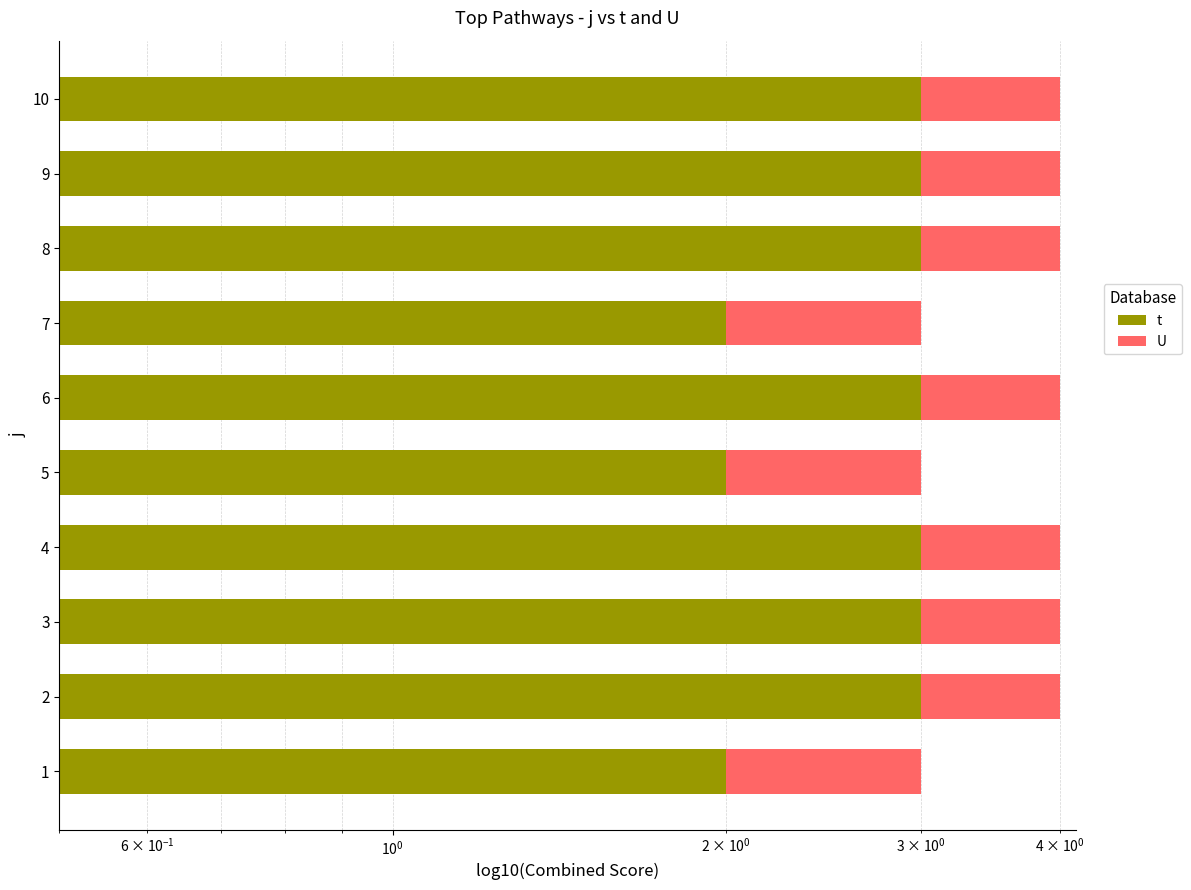

What is the highest value of the t series?

3.0